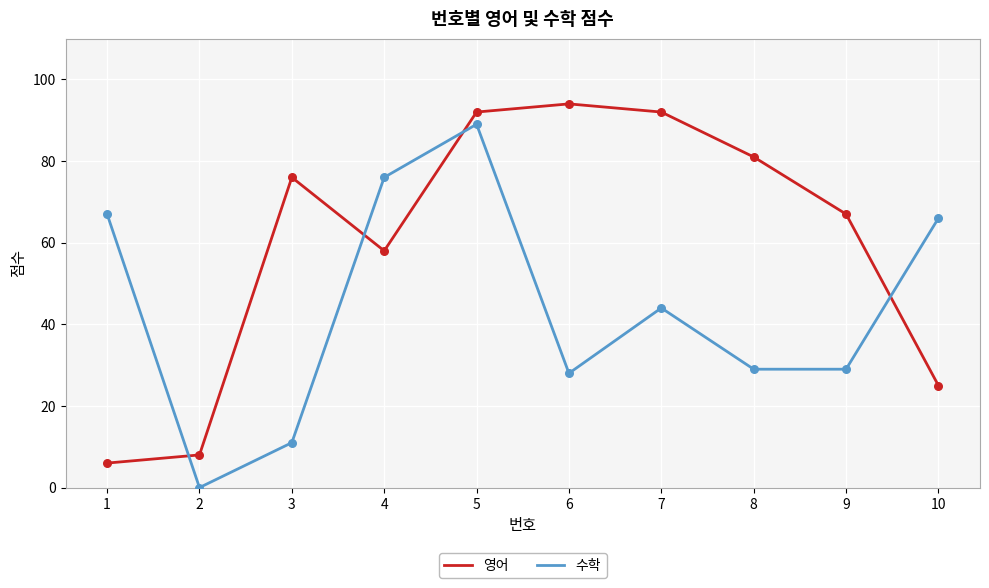

Which series changed the most between 1 and 7?

영어